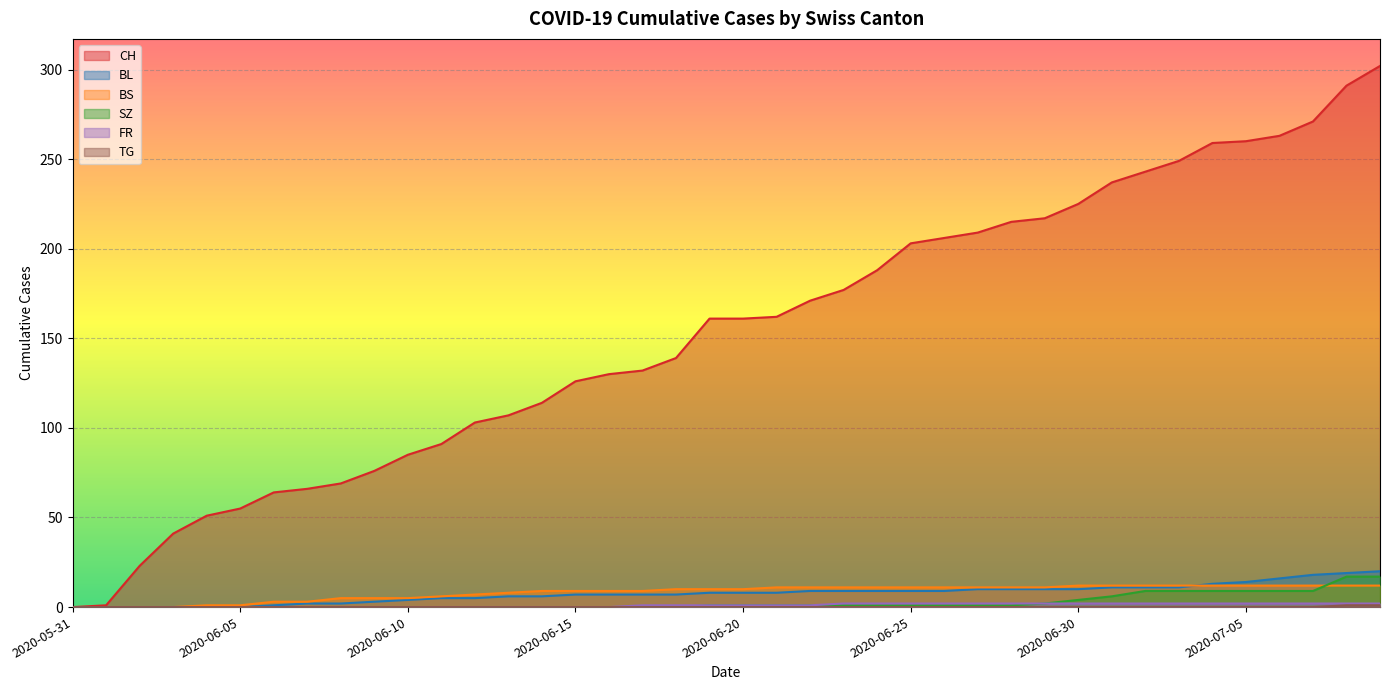

True or false: CH has more than 0 interior local peaks.

False